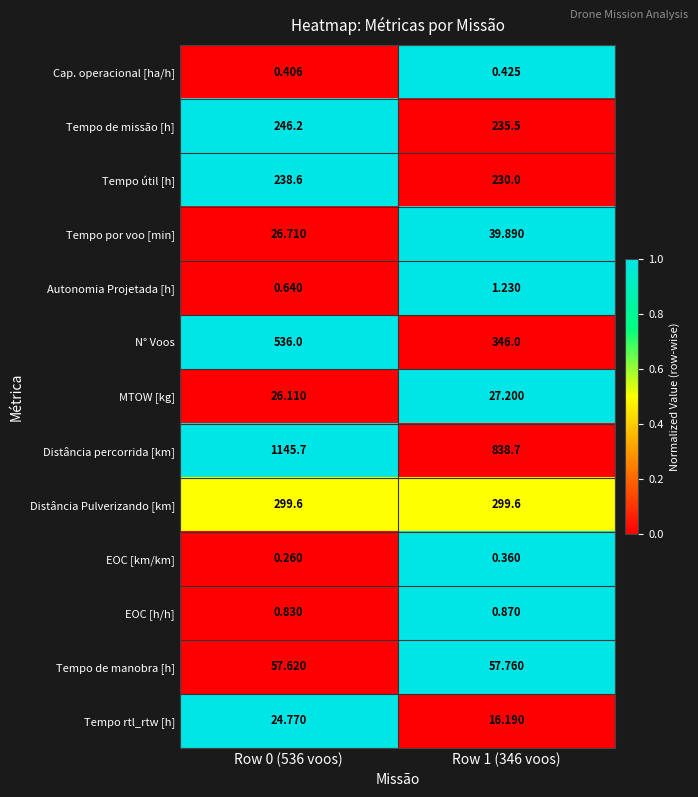

Which series has the largest range (max minus min)?

Distância percorrida [km]